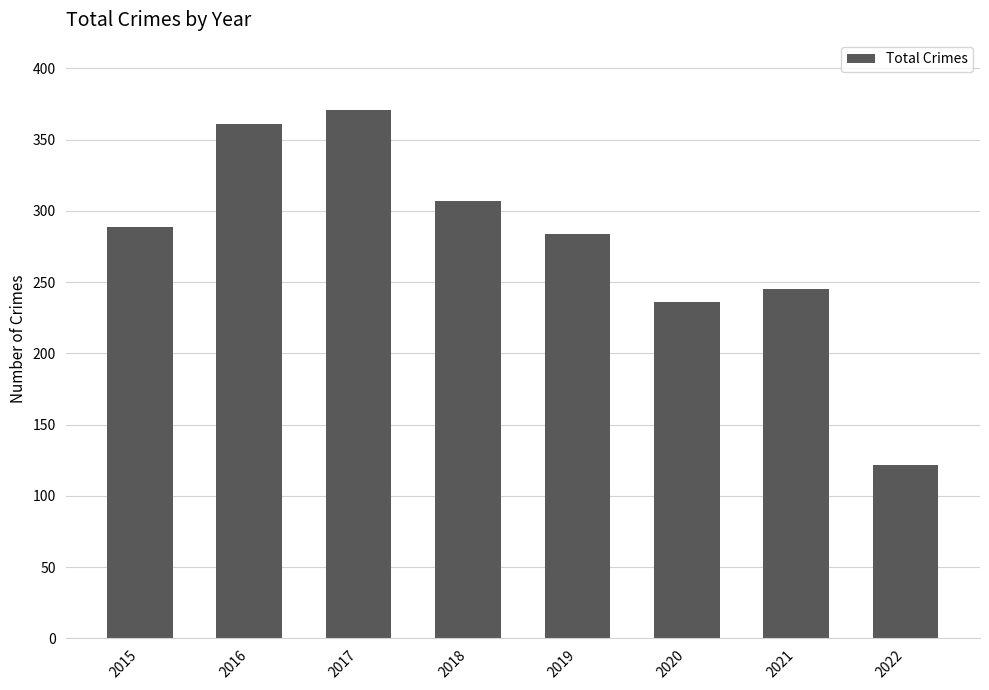

True or false: the data shows 307 at 2018.

True